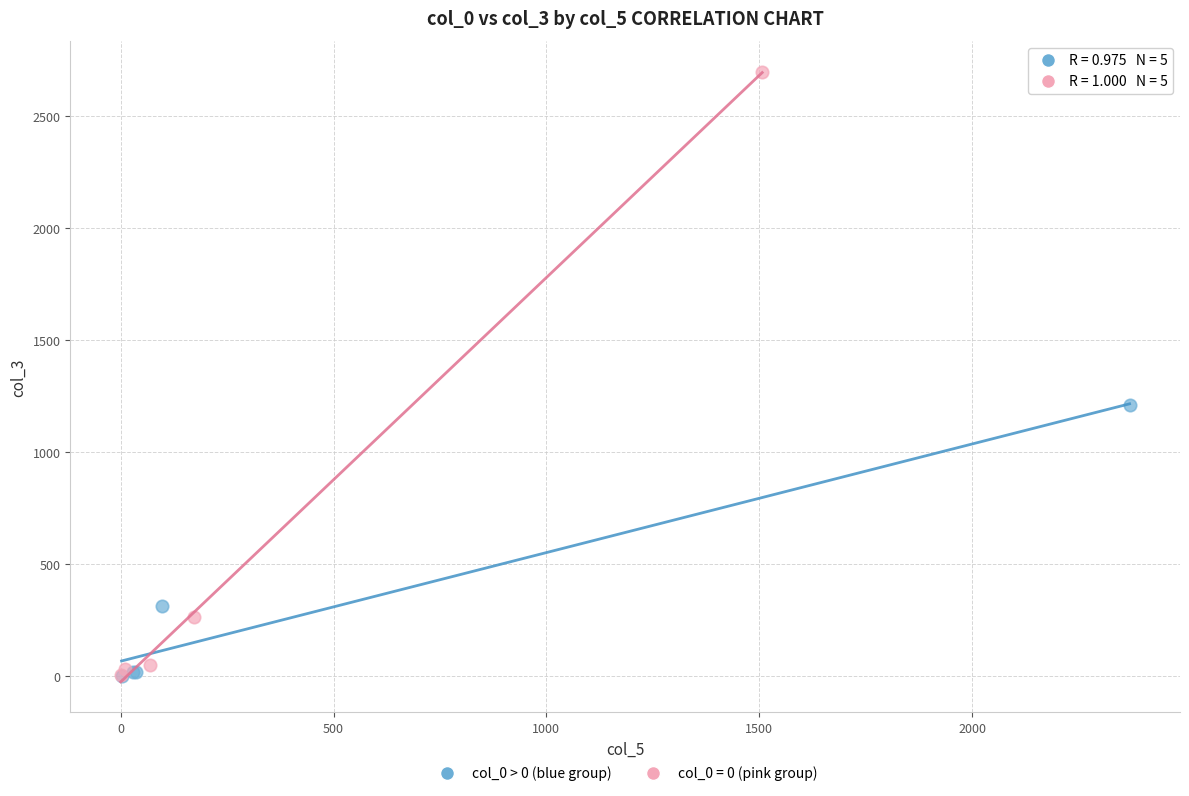

Which series reaches the maximum Y coordinate?

col_0 = 0 (pink group)